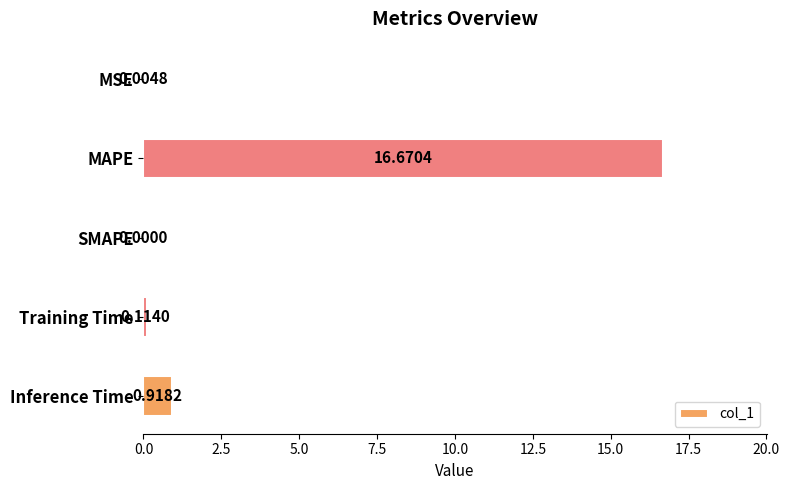

What is the sum of all values?

17.7